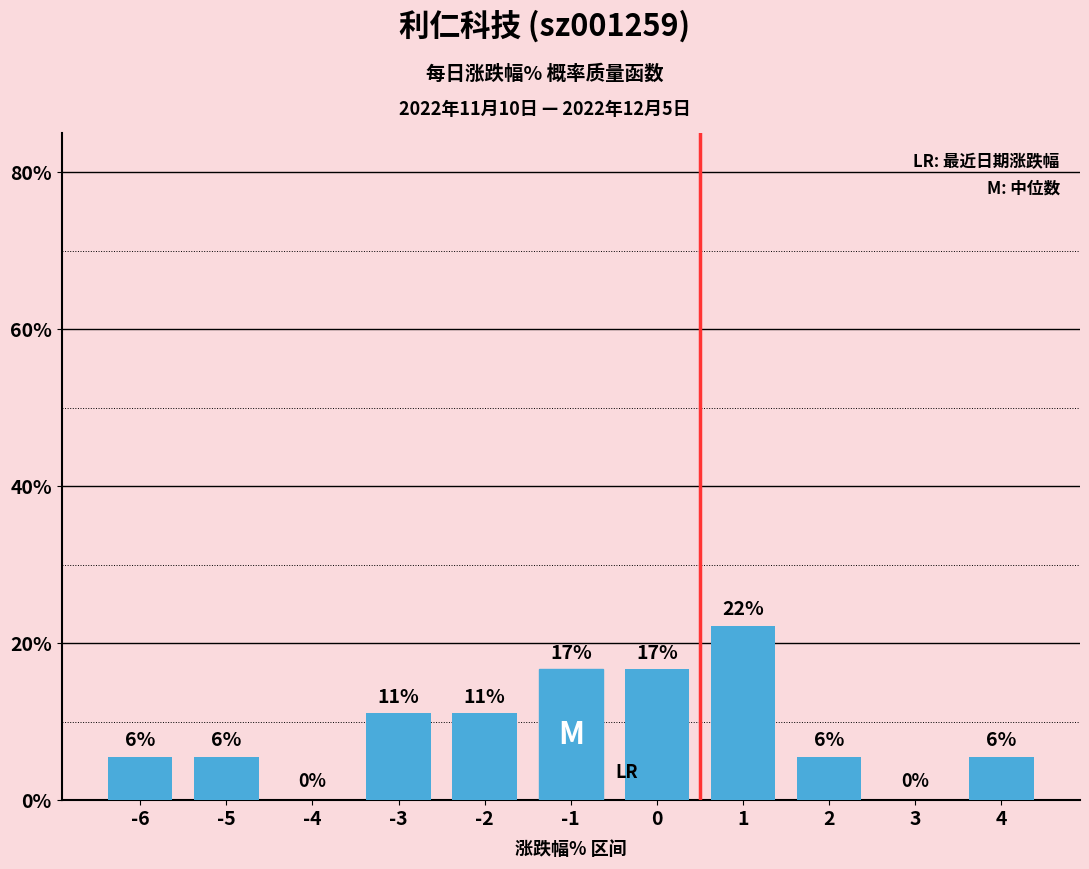

What is the maximum value shown in the chart?

22.2